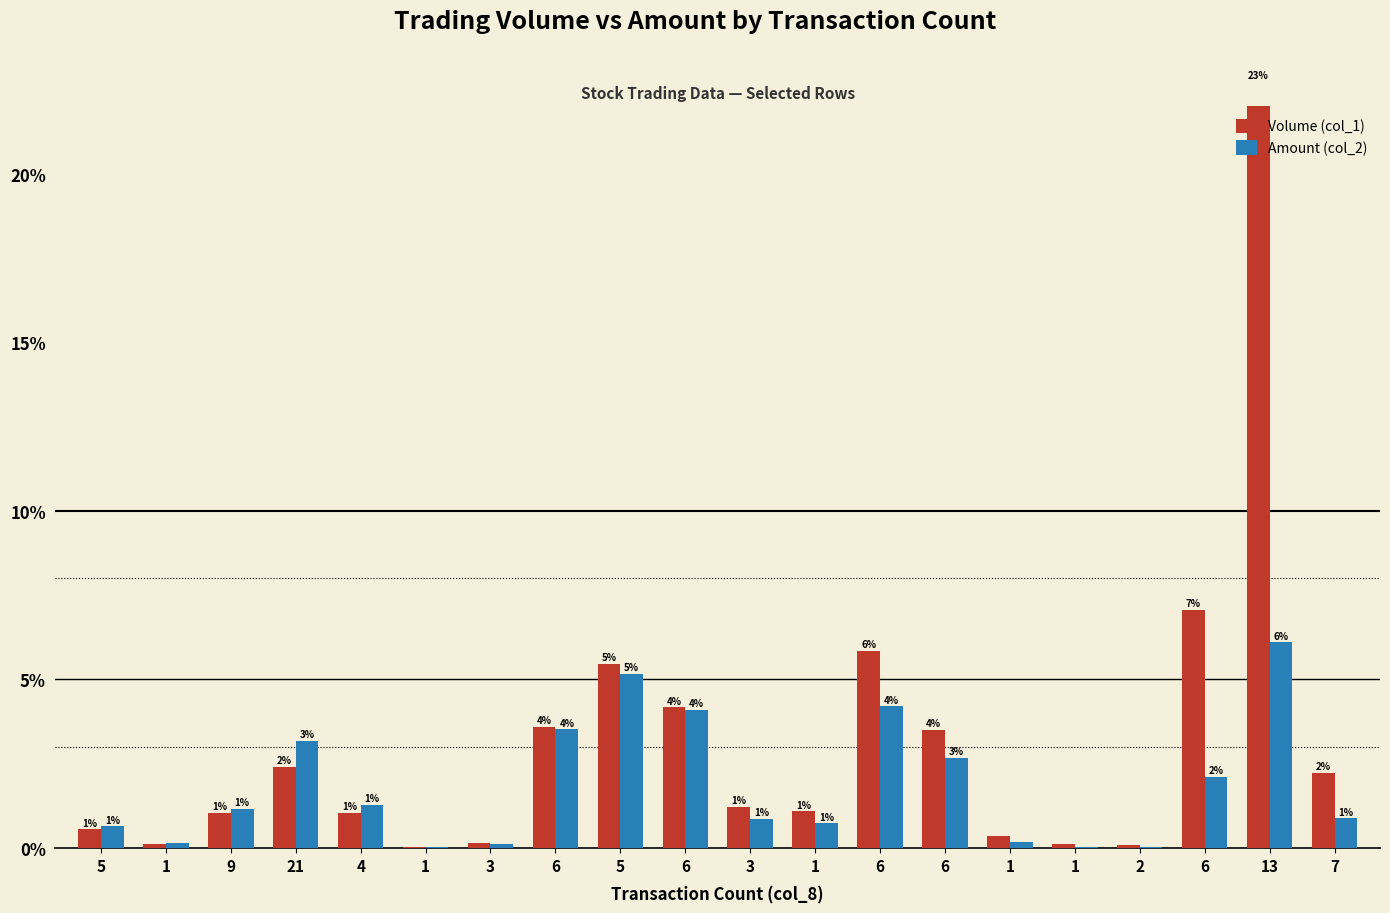

At which category is the sum across all series the highest?

13